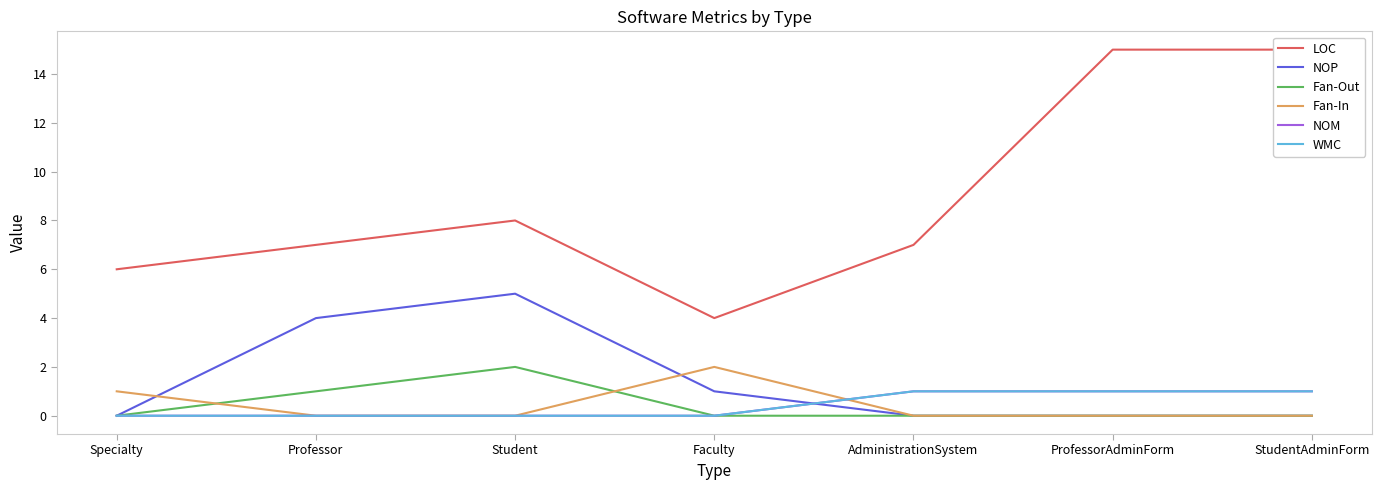

True or false: Fan-In and LOC cross at least once.

False